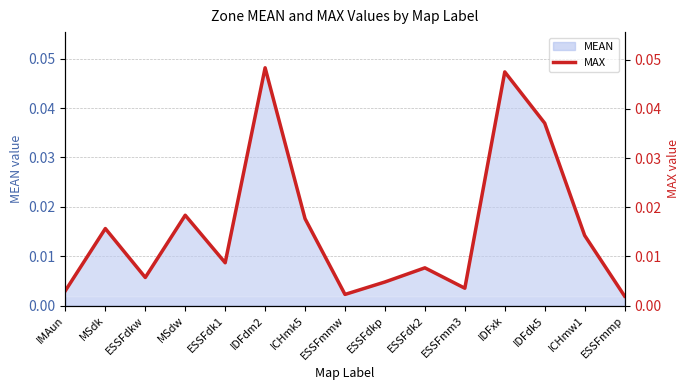

Which label corresponds to the smallest value in the chart?

ESSFmmp